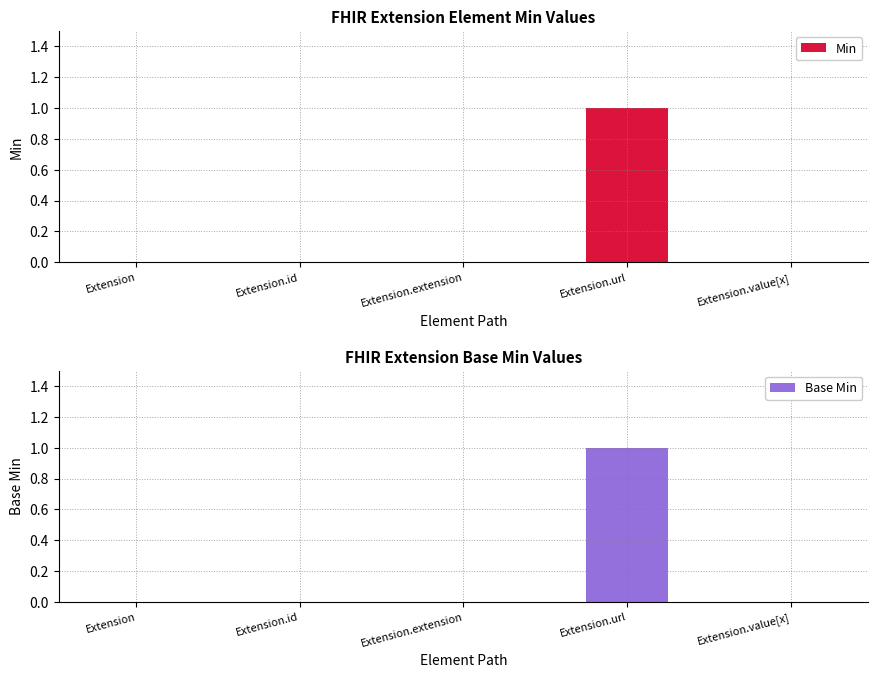

What are all the series names shown in the legend?

Min, Base Min